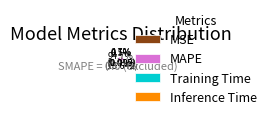

To the nearest percent, what percentage of the pie is MAPE?

95%